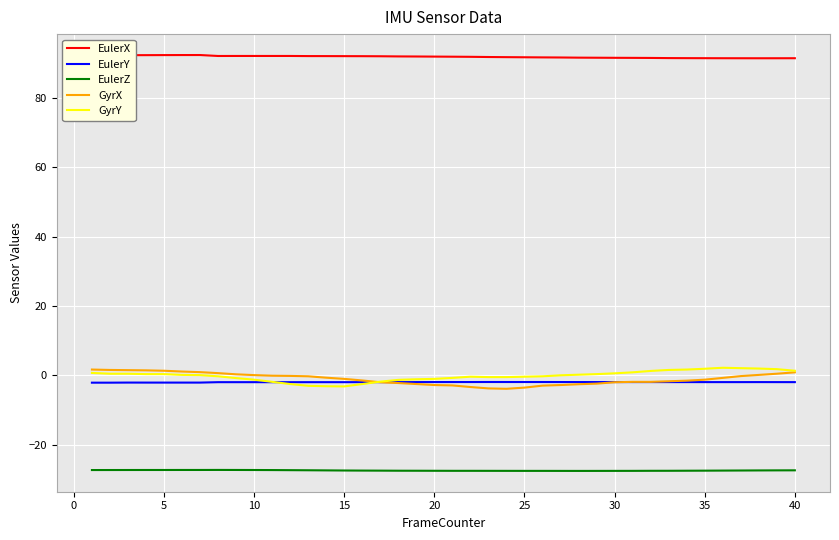

True or false: EulerZ and GyrX intersect in this chart.

False